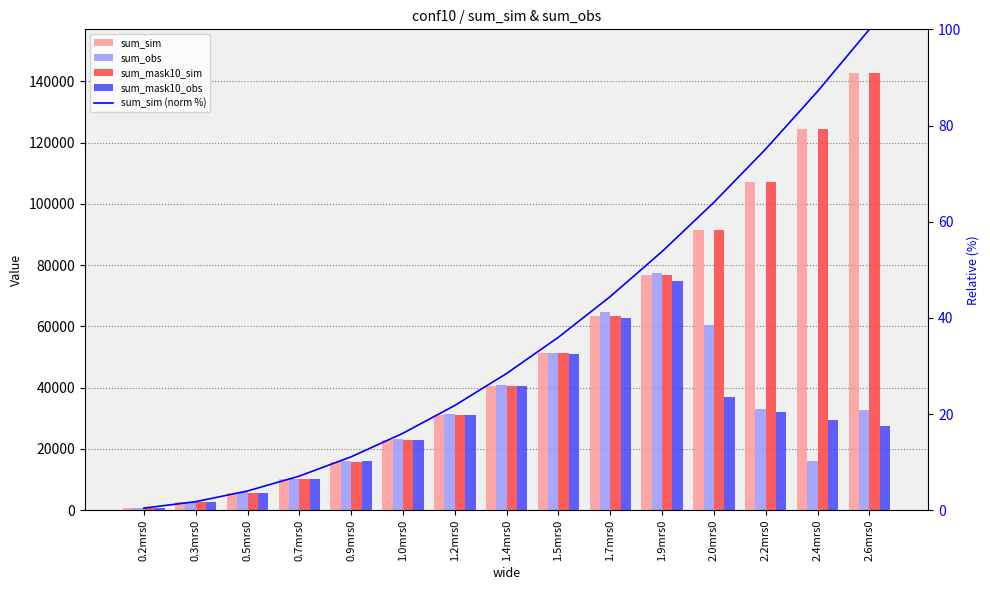

What is the label of the 13th bar from the right?

0.5mrs0